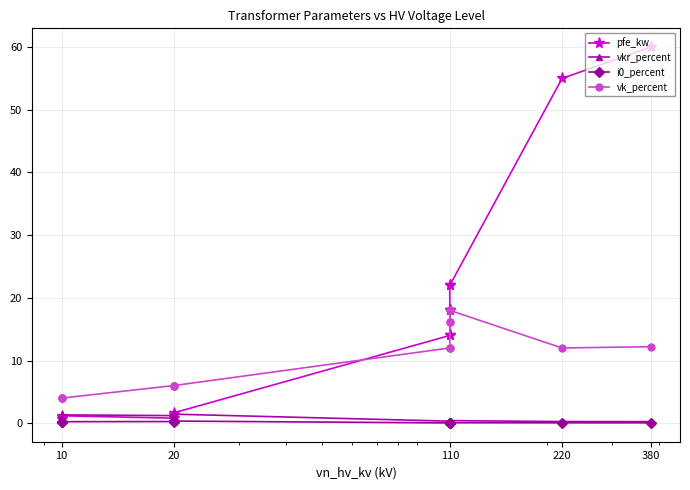

Rank the series at 220 from highest to lowest value.

pfe_kw, vk_percent, vkr_percent, i0_percent